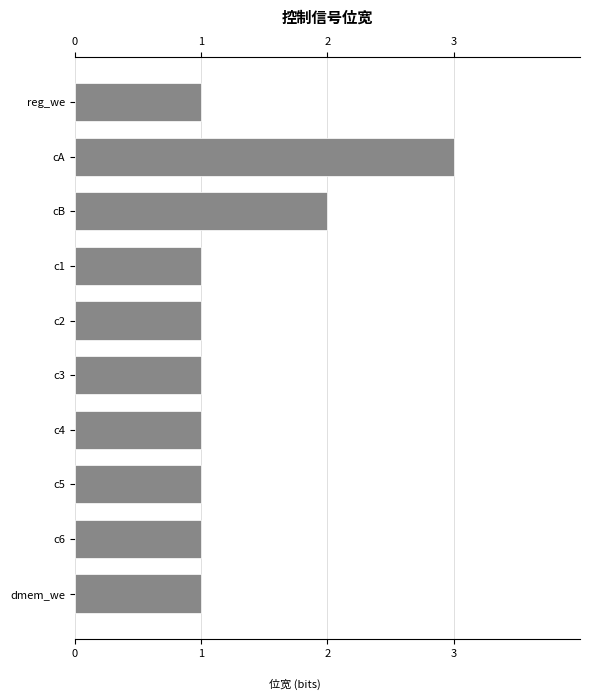

What is the maximum value shown in the chart?

3